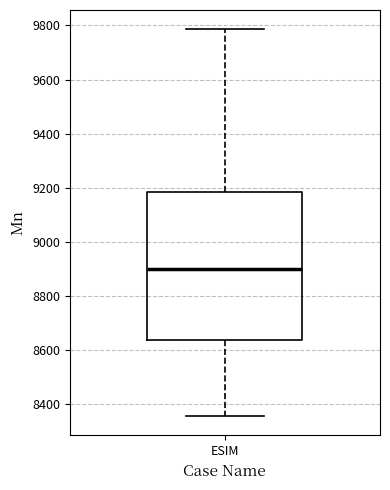

Transcribe this box plot: give where the median line is, the range the box spans, and where the two whiskers end, as read against the y-axis. The values are not printed on the chart, so give them approximately, as read against the axis.

median 8900, box 8640 to 9180, whiskers 8360 to 9780